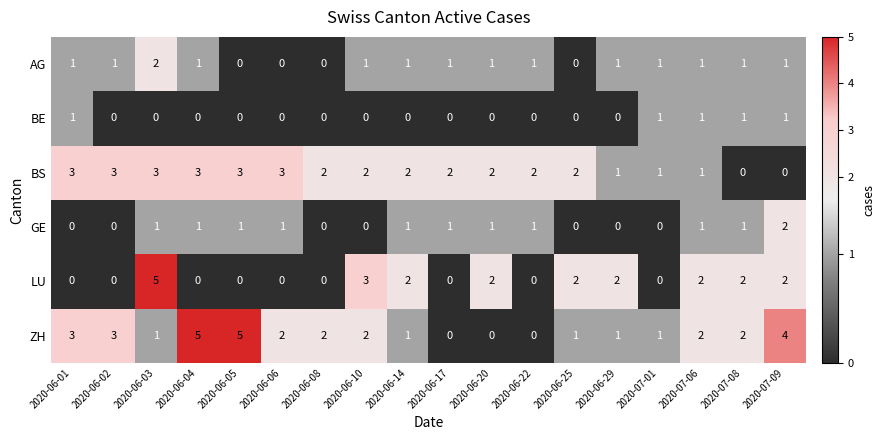

How many data points in LU are less than 2?

9